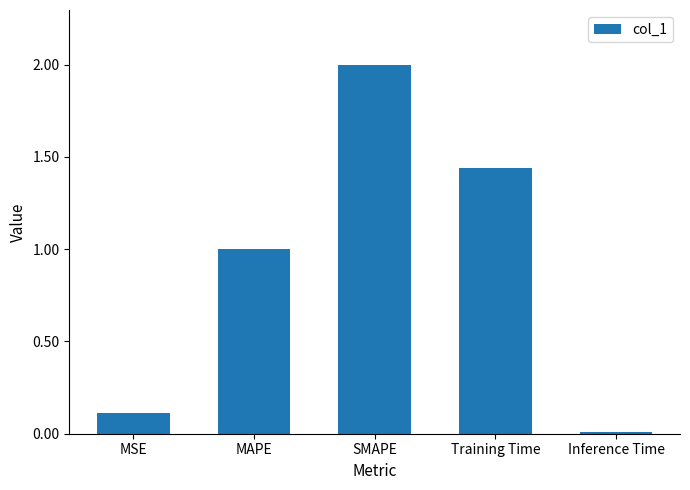

How many bars are there in total?

5